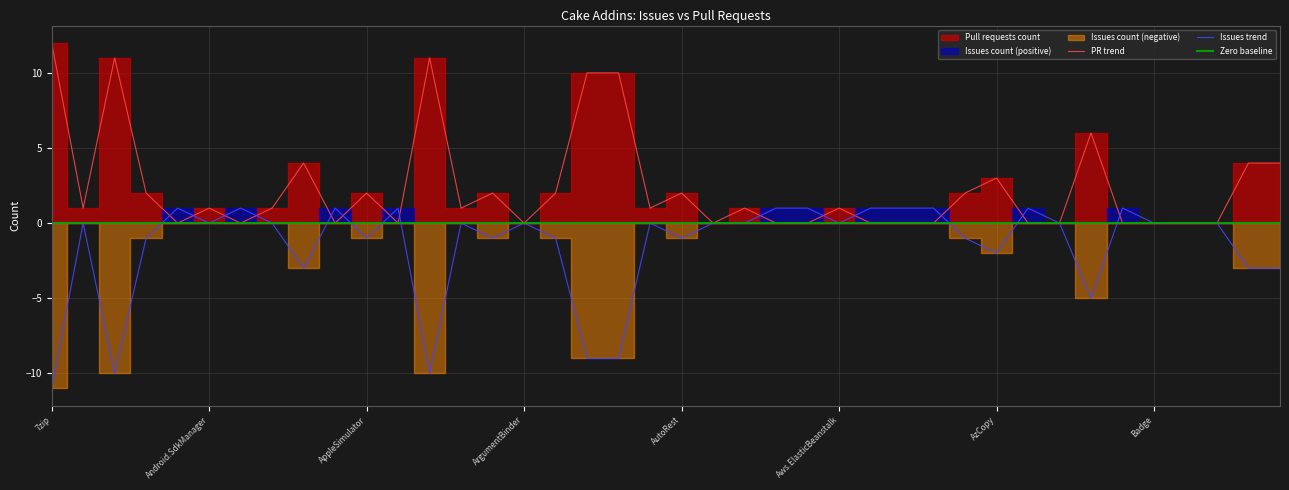

Is it true that Issues count equals 6 at Cake.Apigee?

False